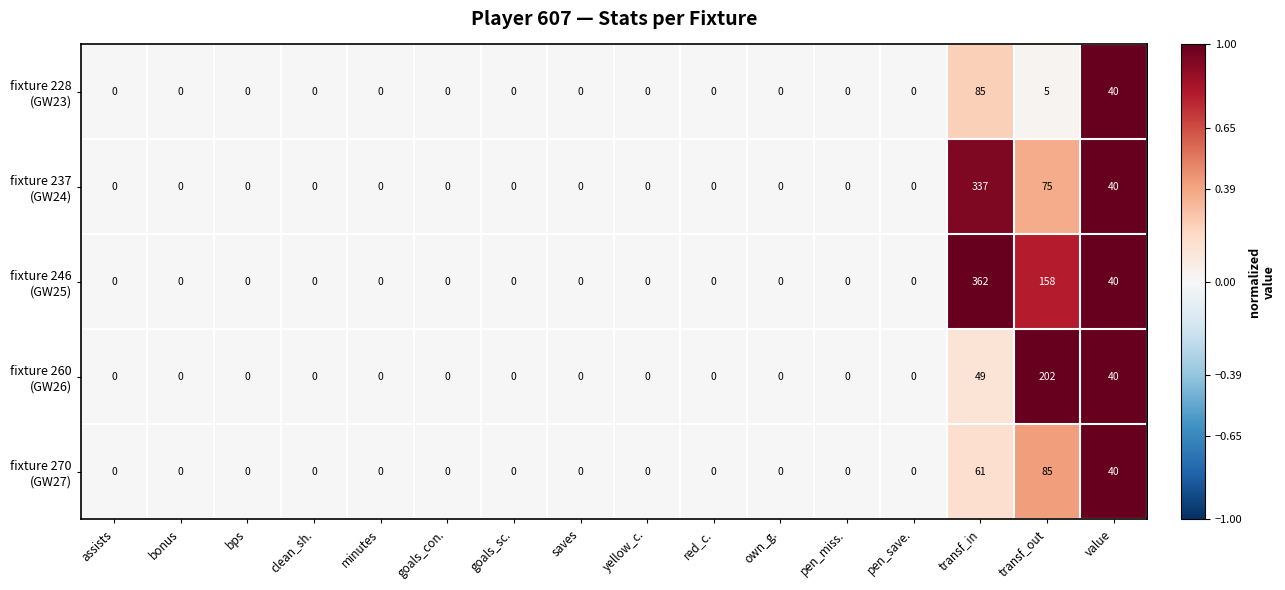

Which category has the highest value across all series?

transf_in